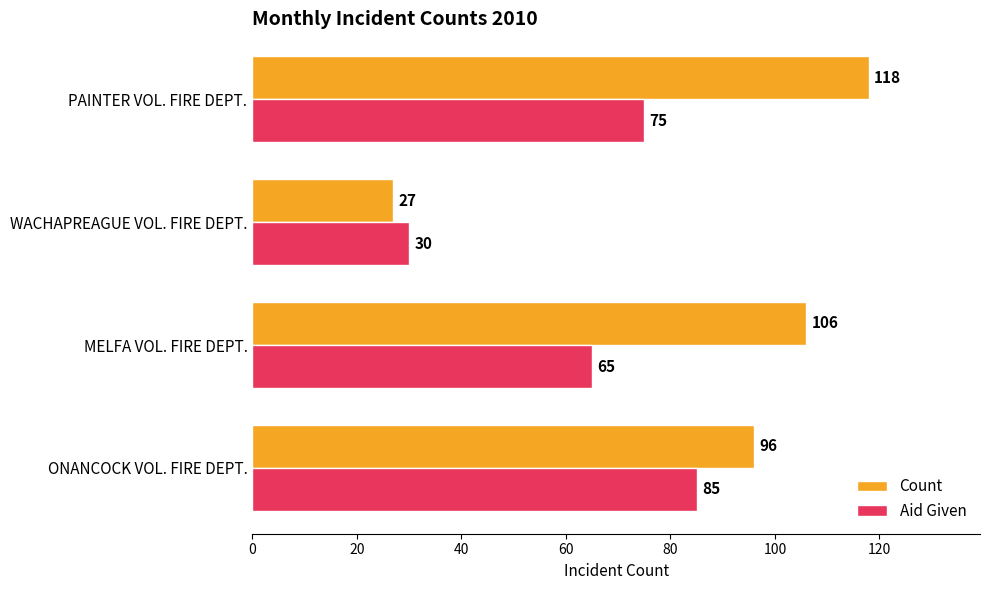

Which series has the largest total across all categories?

Count